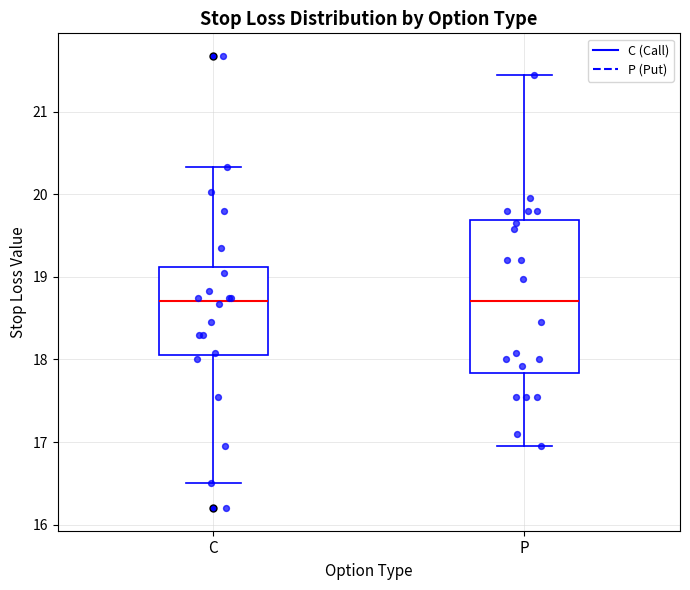

Reading left to right, read every box against the y-axis: the position of its median line, the range the box covers, and the ends of its whiskers. The values are not printed on the chart, so give them approximately, as read against the axis.

C: median 18.7, box 18.1 to 19.1, whiskers 16.5 to 20.3
P: median 18.7, box 17.8 to 19.7, whiskers 17.0 to 21.5